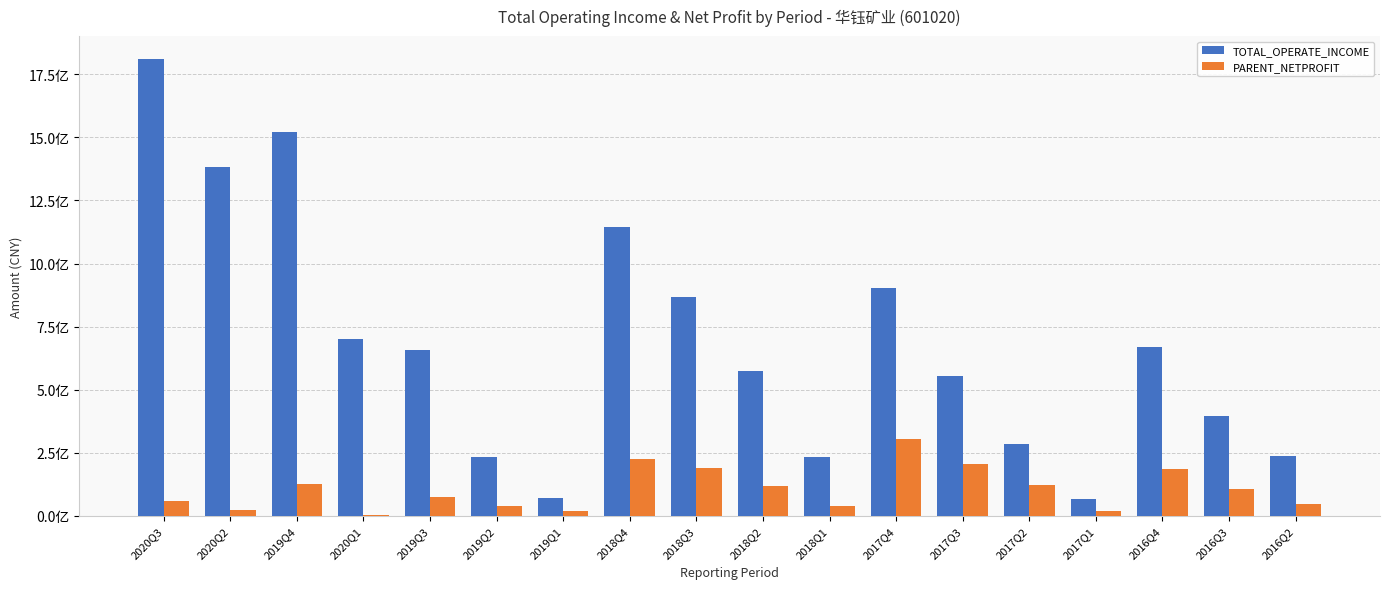

What are all the series names shown in the legend?

TOTAL_OPERATE_INCOME, PARENT_NETPROFIT